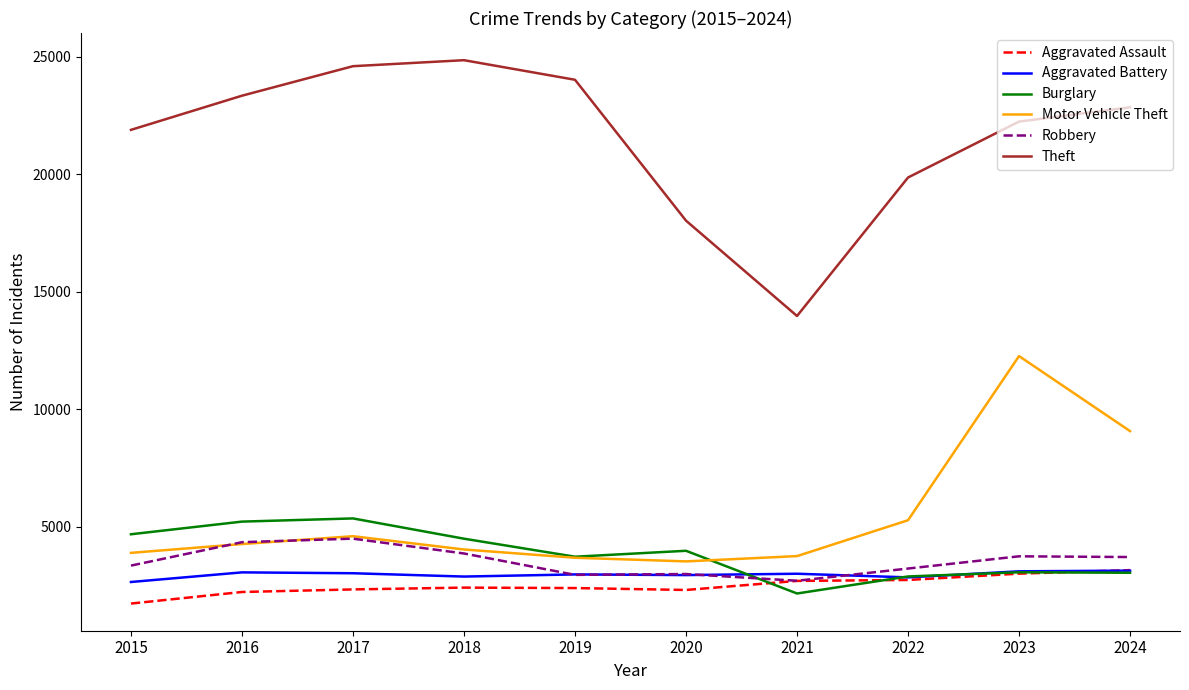

Between 2015 and 2018, which series saw the biggest shift?

Theft